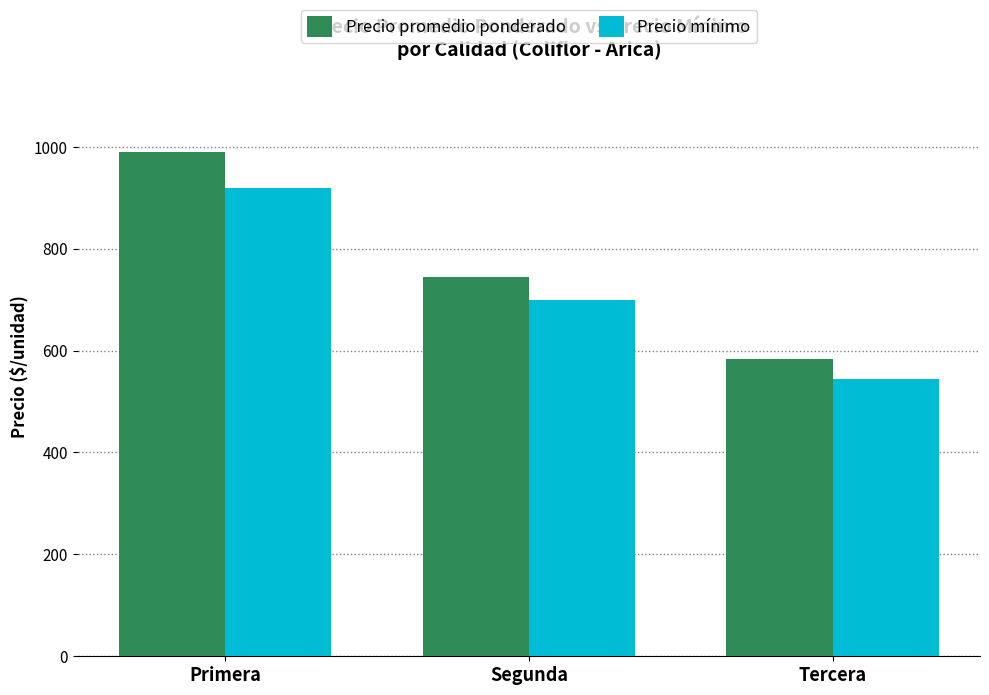

Reading left to right, list all the values displayed in this chart.

Precio promedio ponderado: 989.2	743.6	583.3
Precio mínimo: 920.0	700.0	543.3